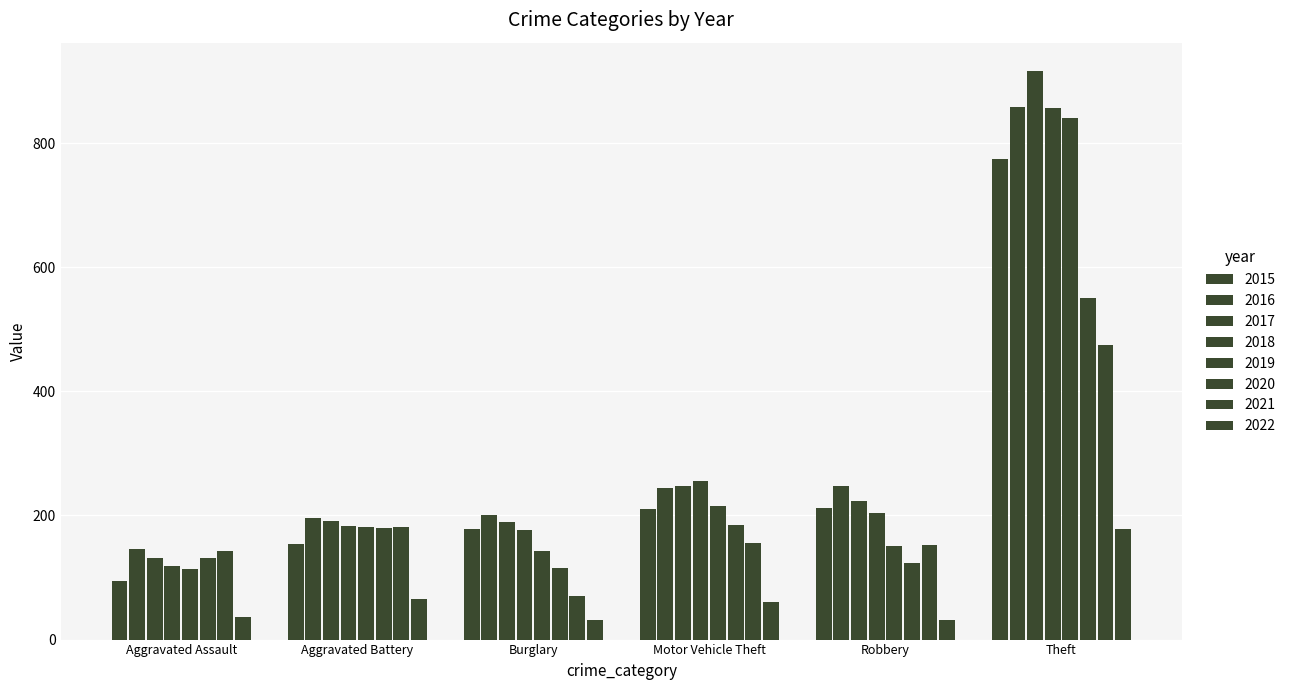

Does the chart contain any negative values?

No